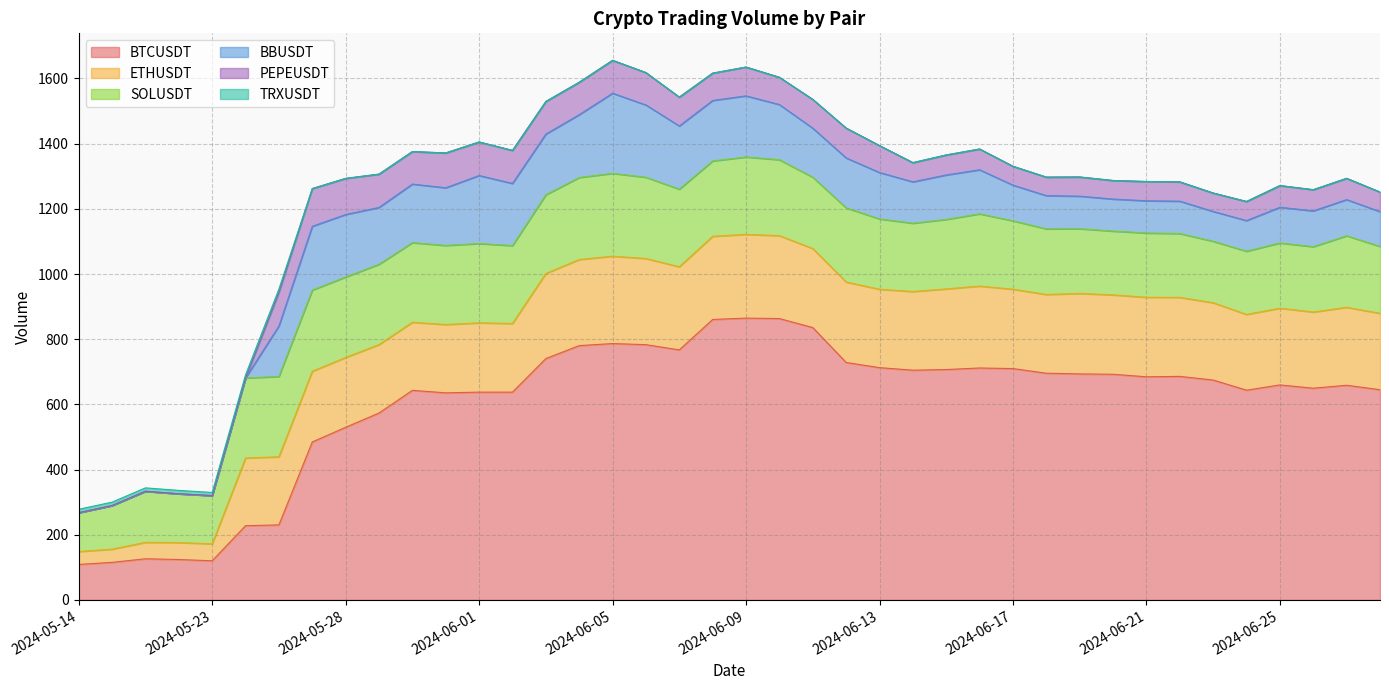

True or false: PEPEUSDT and BTCUSDT cross at least once.

False